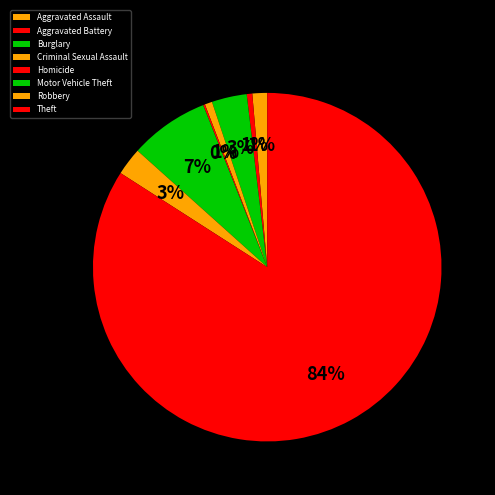

Count the number of slices in the pie.

8